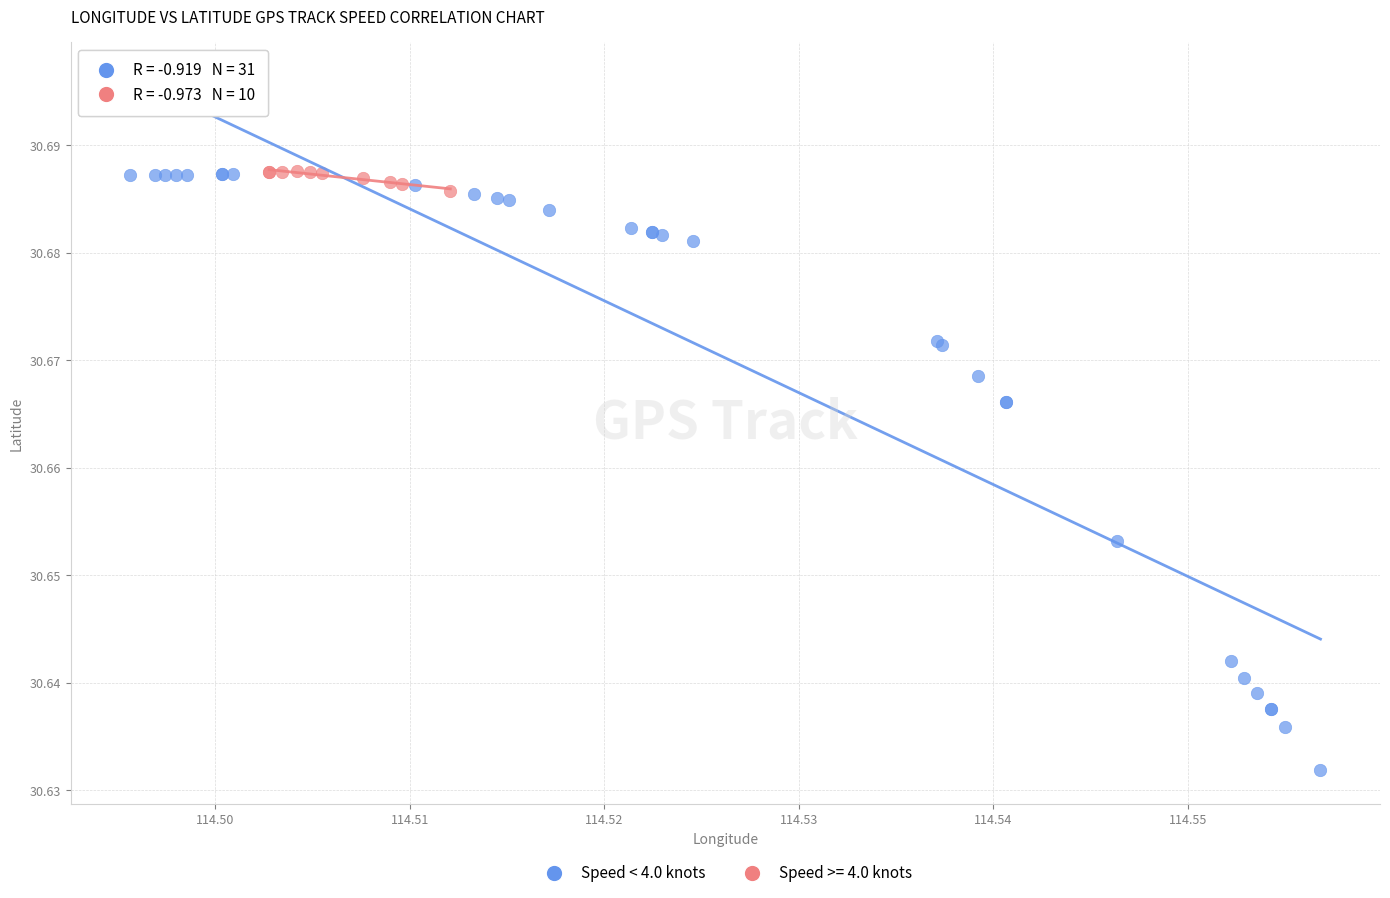

Which series has the widest spread of Y values?

Speed < 4.0 knots